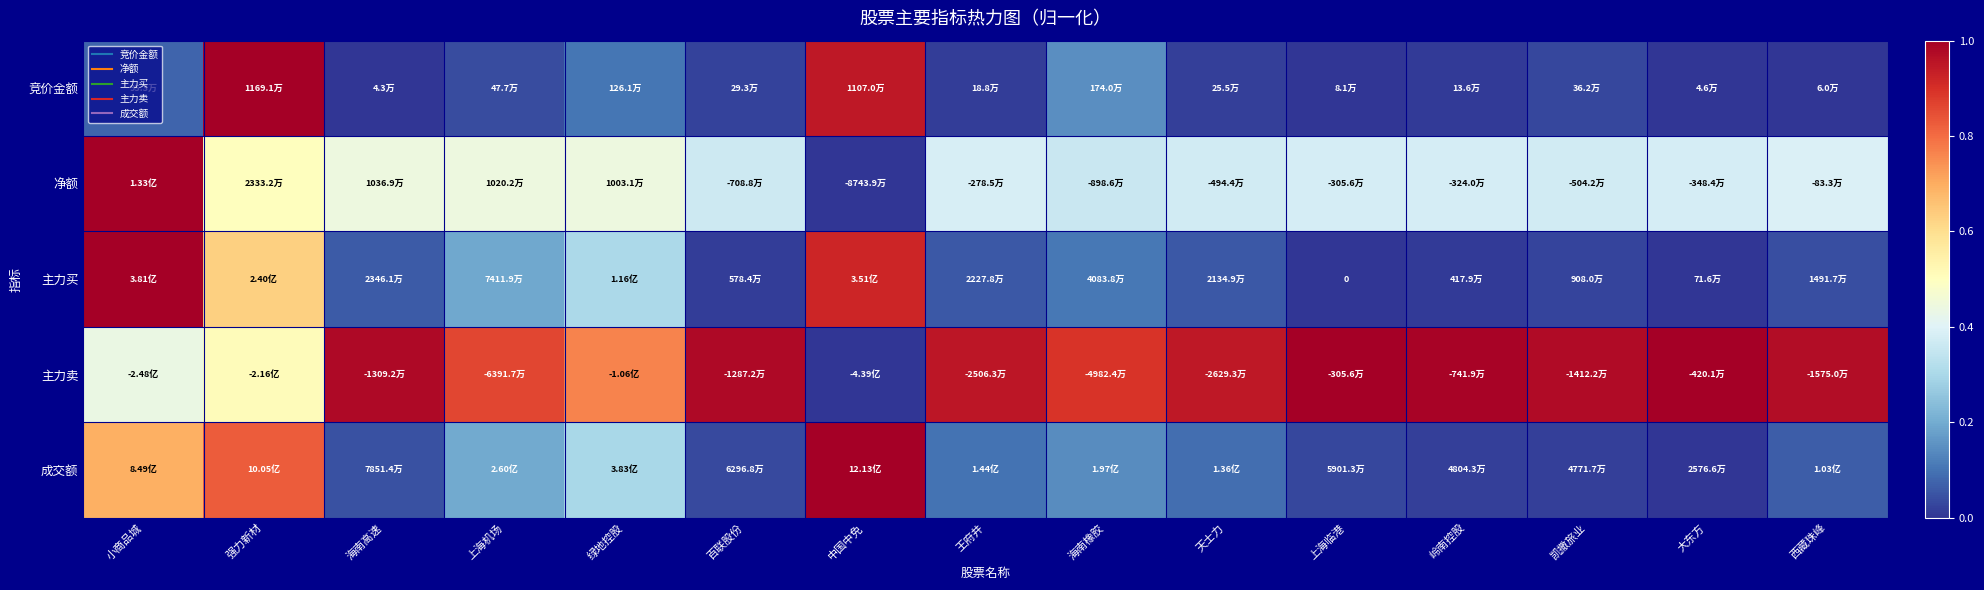

Rank the categories by 净额 value from lowest to highest.

中国中免, 海南橡胶, 百联股份, 凯撒旅业, 天士力, 大东方, 岭南控股, 上海临港, 王府井, 西藏珠峰, 绿地控股, 上海机场, 海南高速, 强力新材, 小商品城